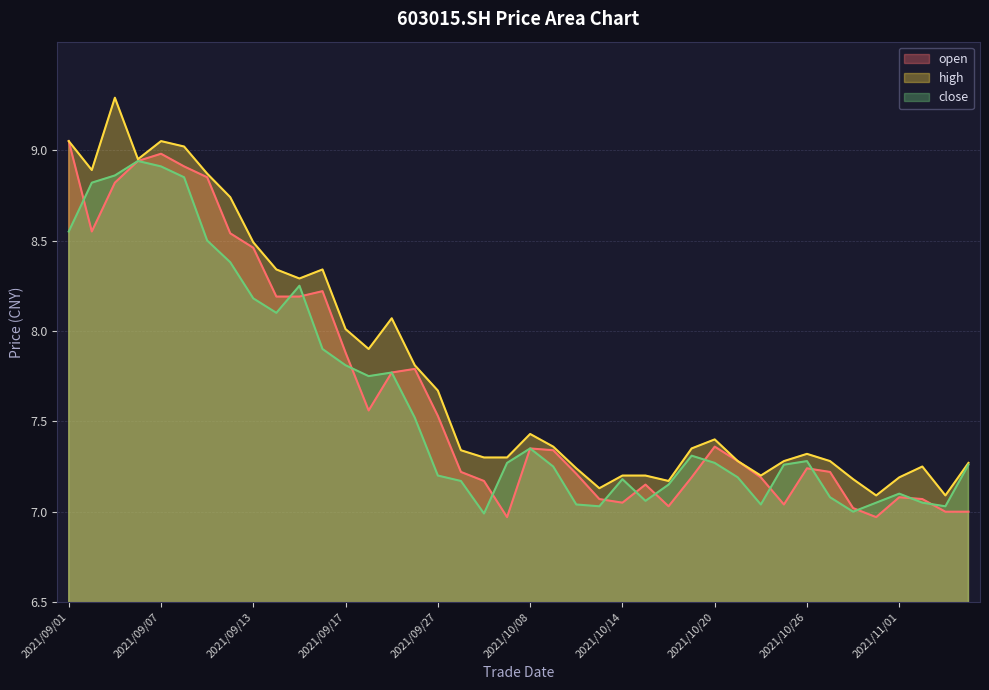

Is it true that close equals 12.5 at 2021/09/27?

False